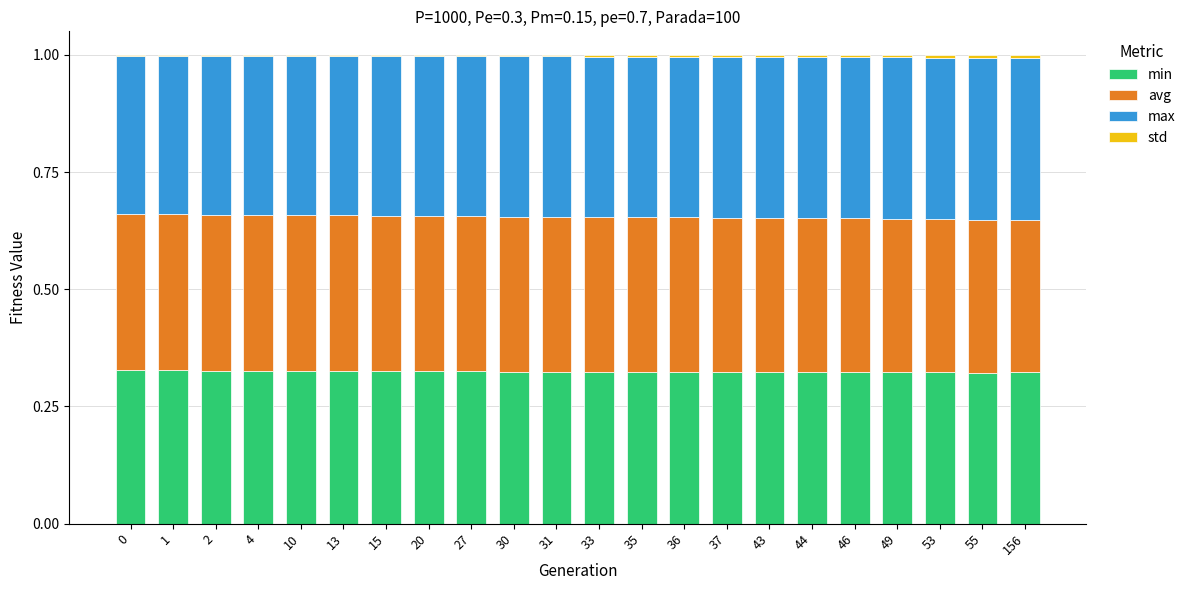

What is the total value across all series at 53?

1.0